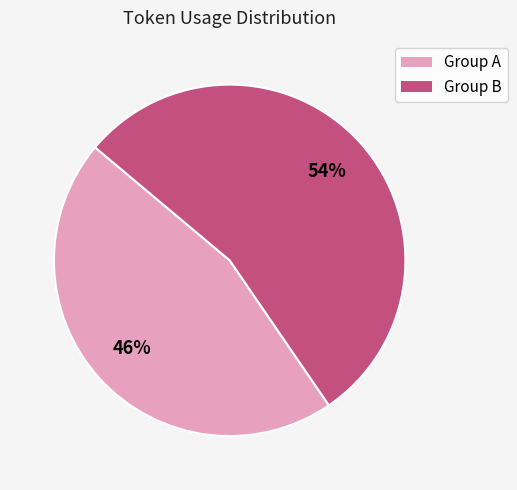

To the nearest percent, what is the average slice percentage?

50%